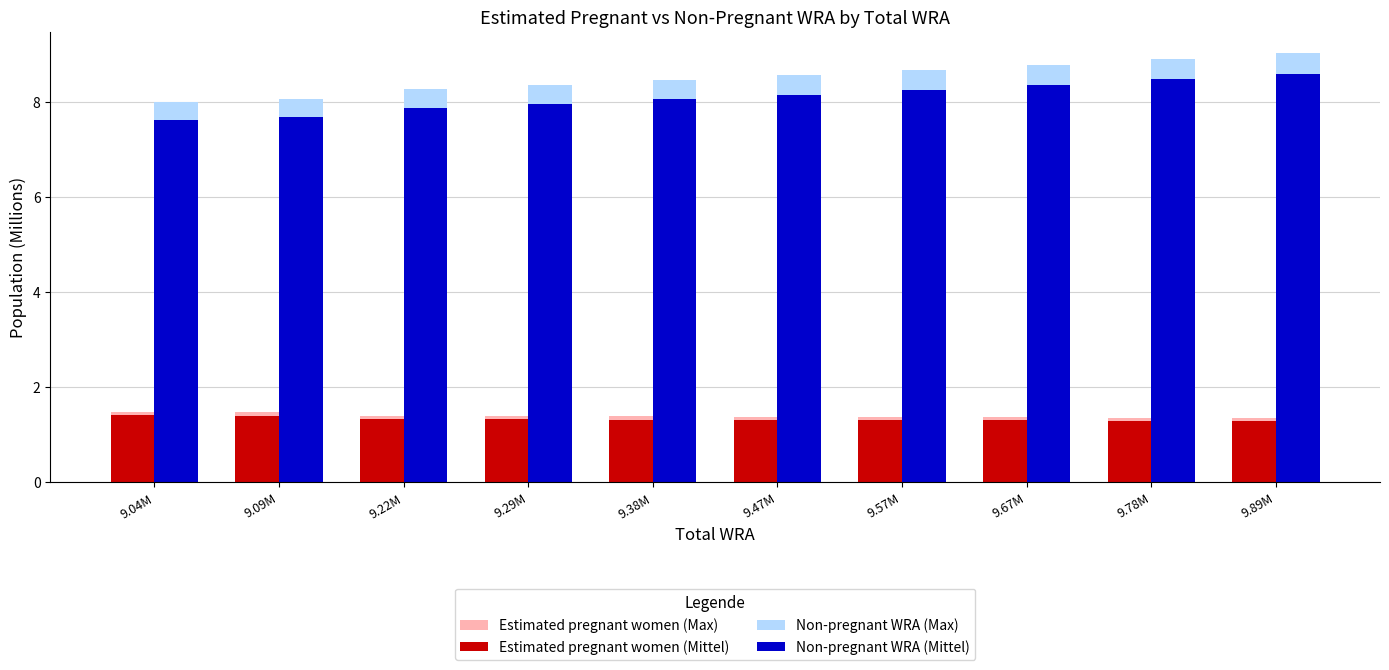

True or false: Estimated pregnant women (Max) has a value of 2.3 at 9.78M.

False